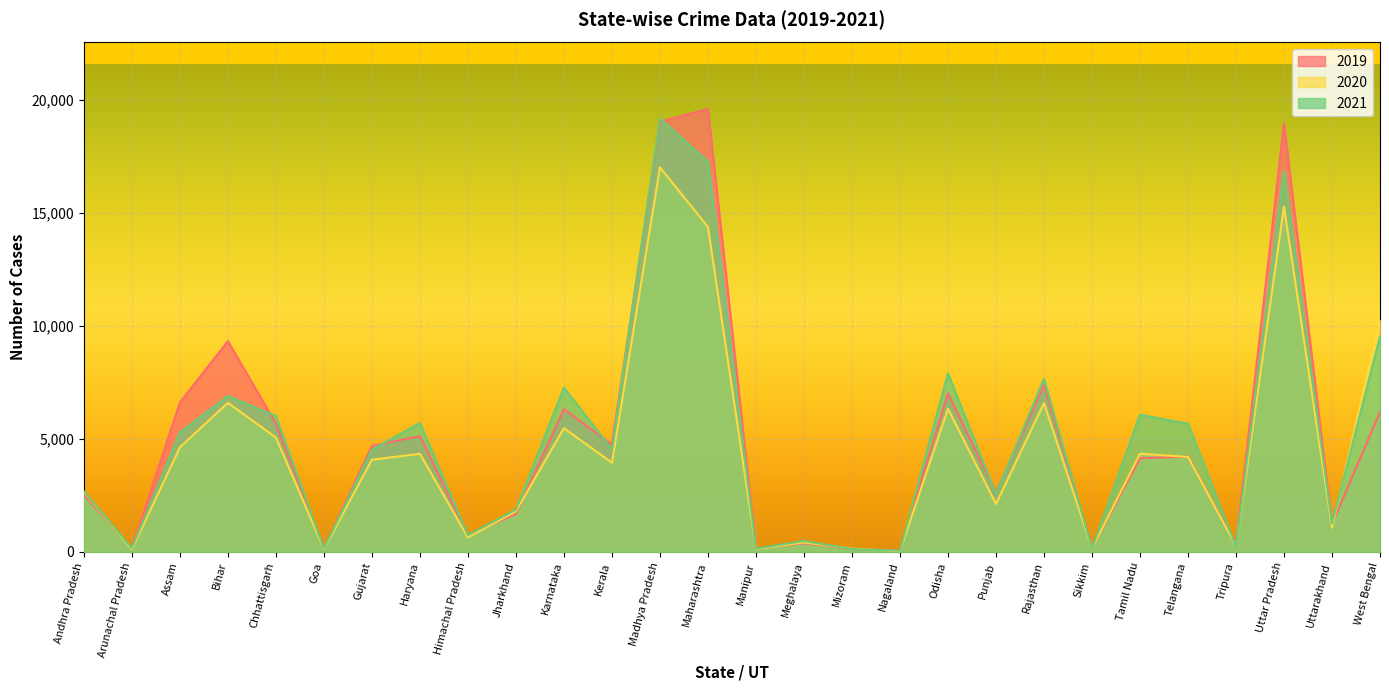

At which label is 2021 closest to 9612?

West Bengal